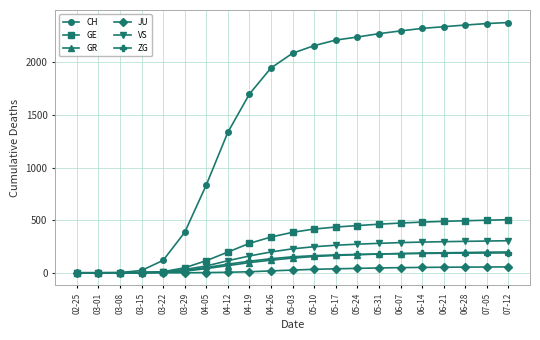

The value of GR at 03-01 is -82. True or false?

False